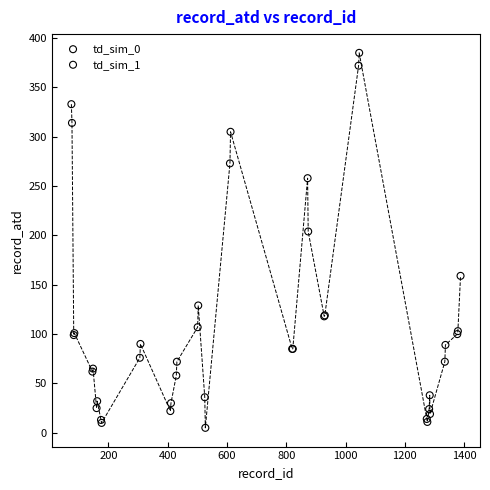

Which series has the largest Y range (max minus min)?

td_sim_1